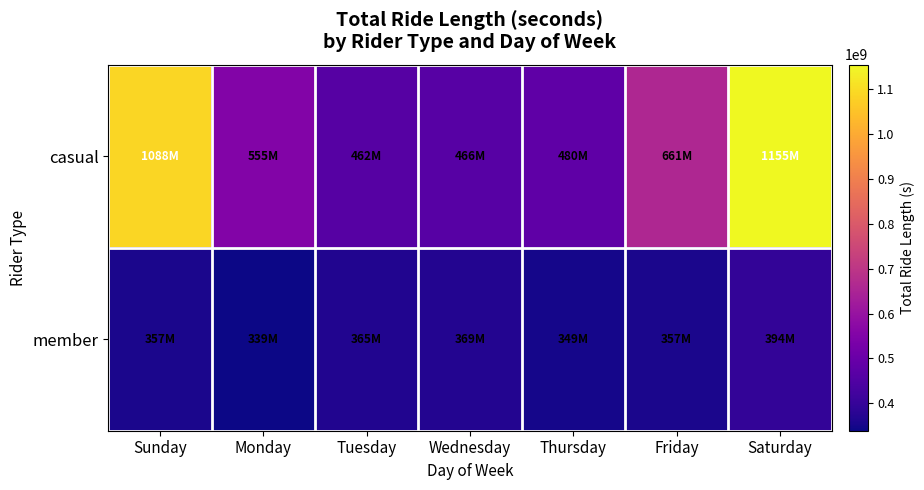

Which series has the largest range (max minus min)?

casual